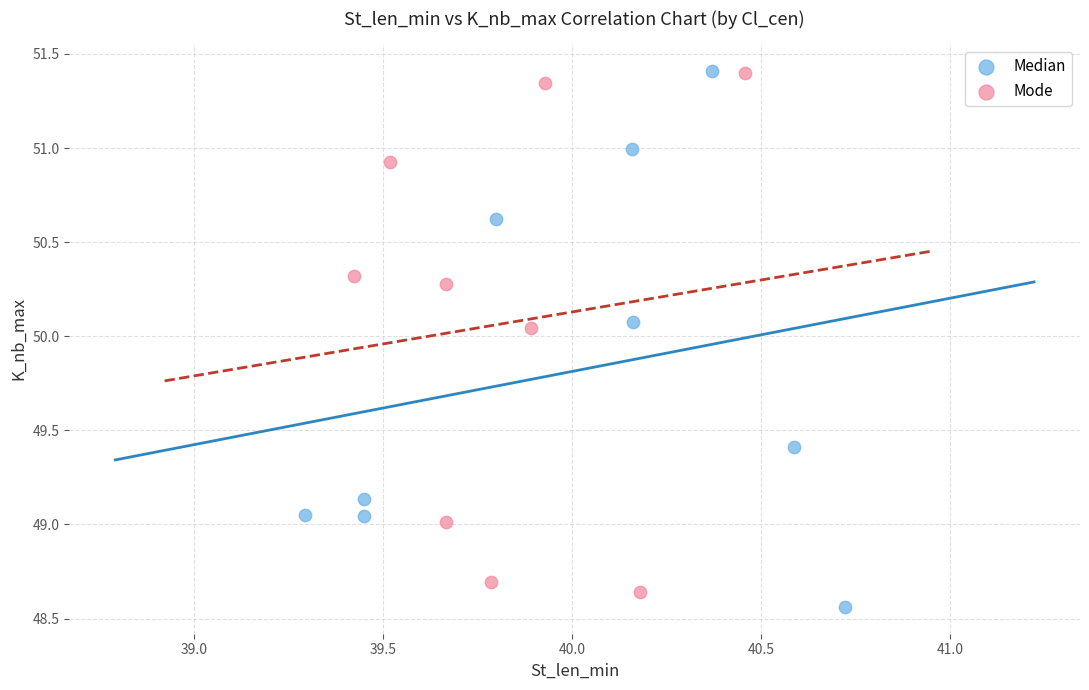

What are all the series names shown in the legend?

Median, Mode